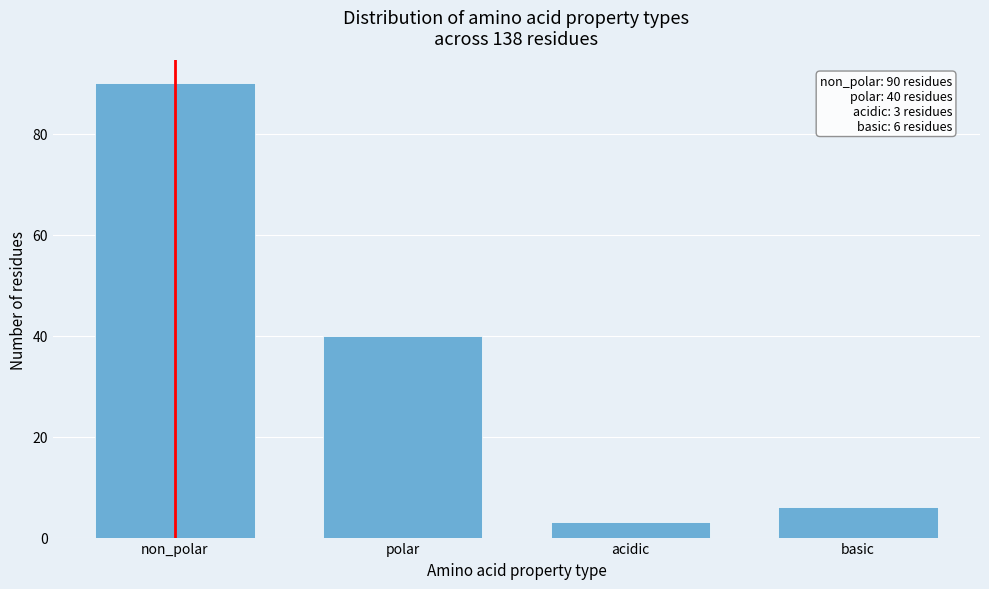

Reading right to left, what are all the values shown in this chart?

6	3	40	90